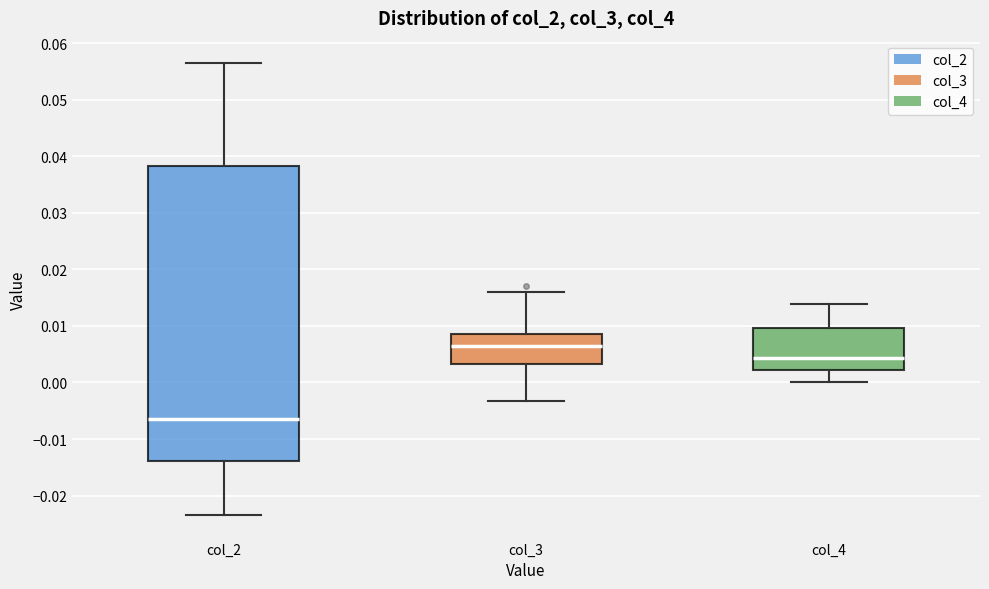

Which box is the tallest, from its lower edge to its upper edge?

col_2